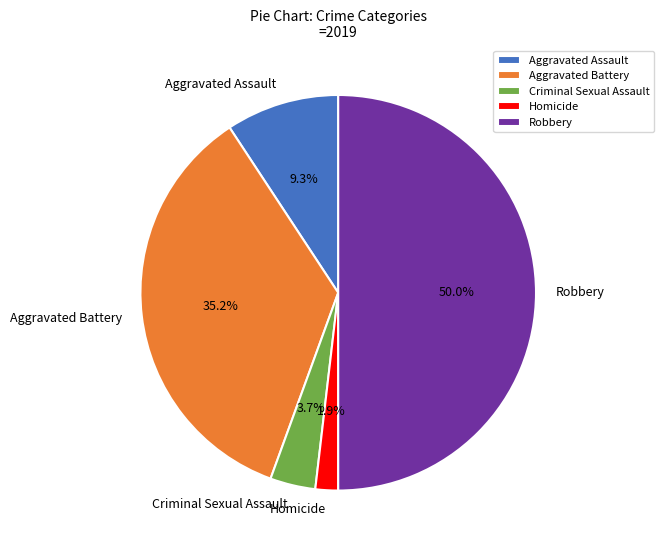

To the nearest percent, what portion does Robbery represent?

50%